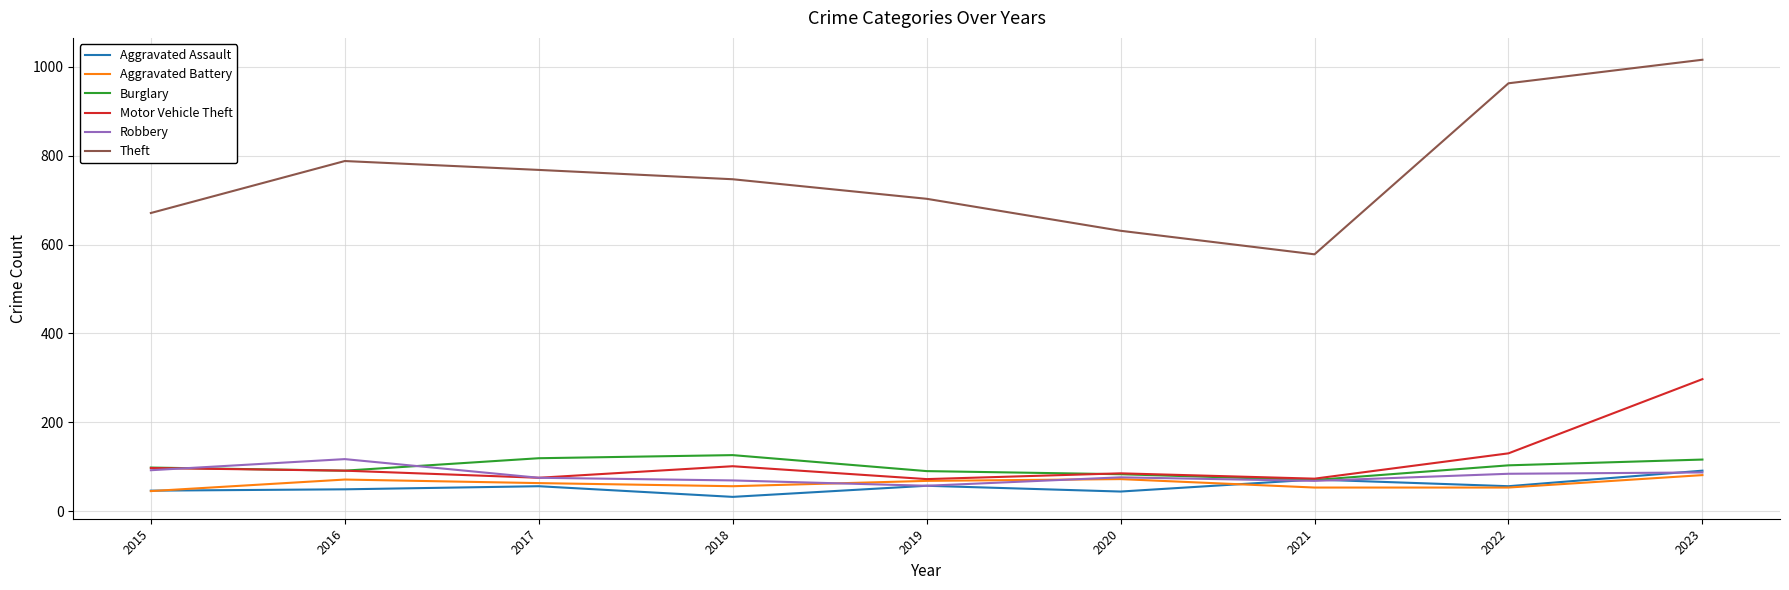

What is the difference between the maximum and minimum values in the Aggravated Assault series?

59